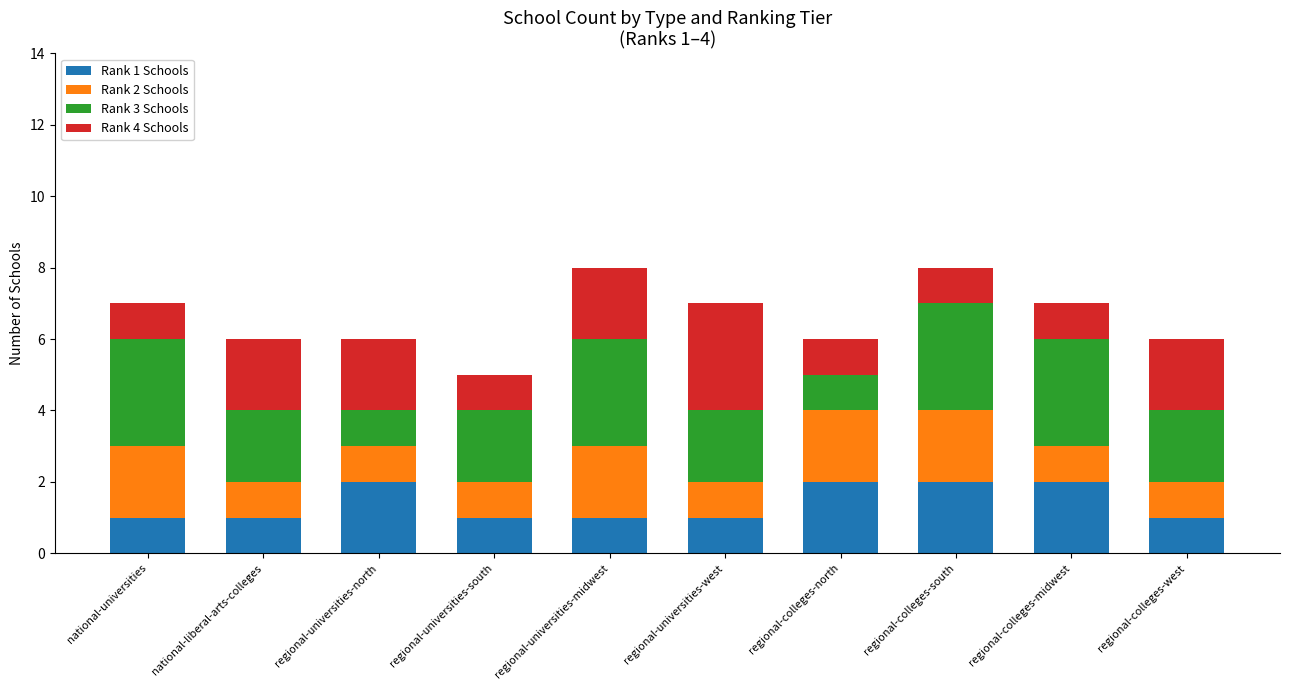

Does the chart contain stacked bars?

Yes